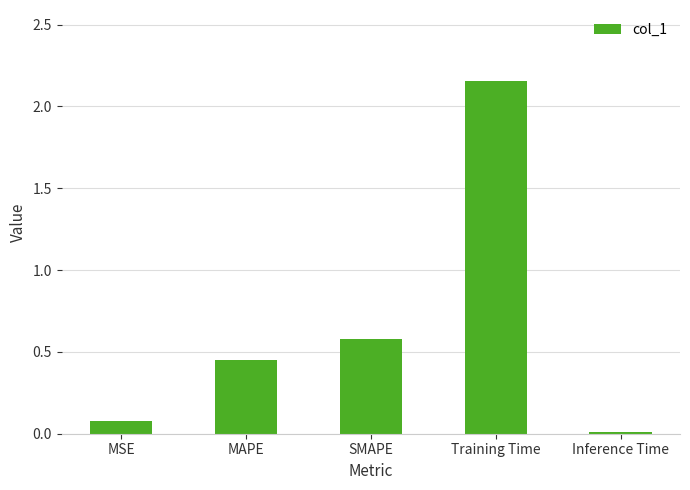

What is the difference between the values at Inference Time and SMAPE?

0.6